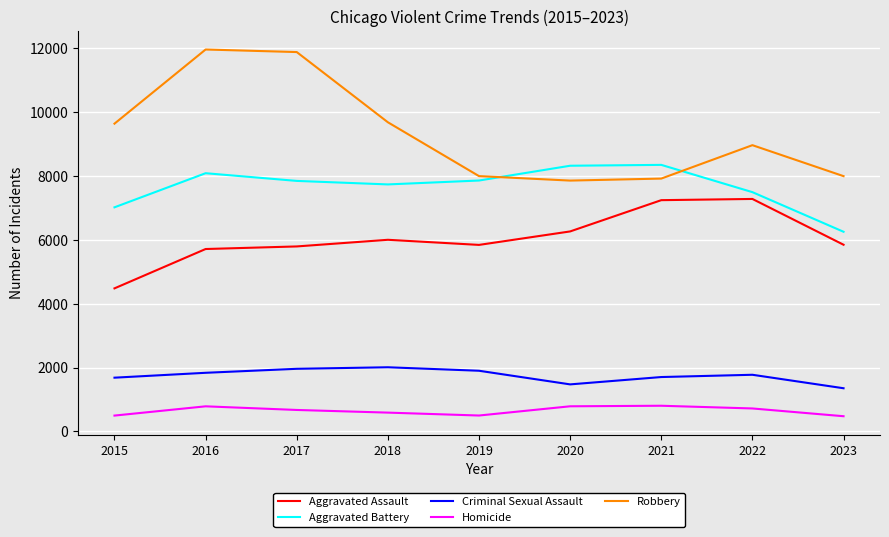

Is the value of Criminal Sexual Assault at 2022 greater than the value of Homicide at 2022?

Yes